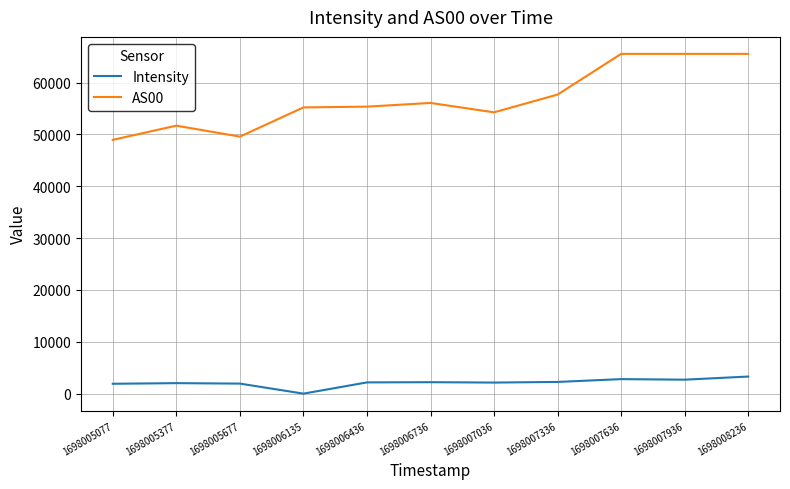

Which series has the largest total across all categories?

AS00